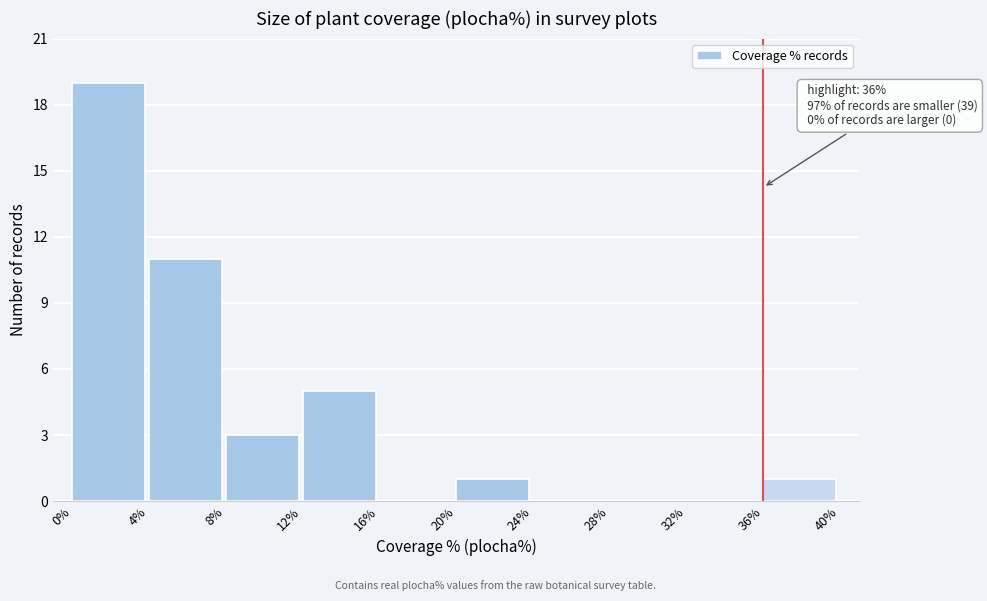

Which range on the x-axis has the tallest bar?

0% to 4%